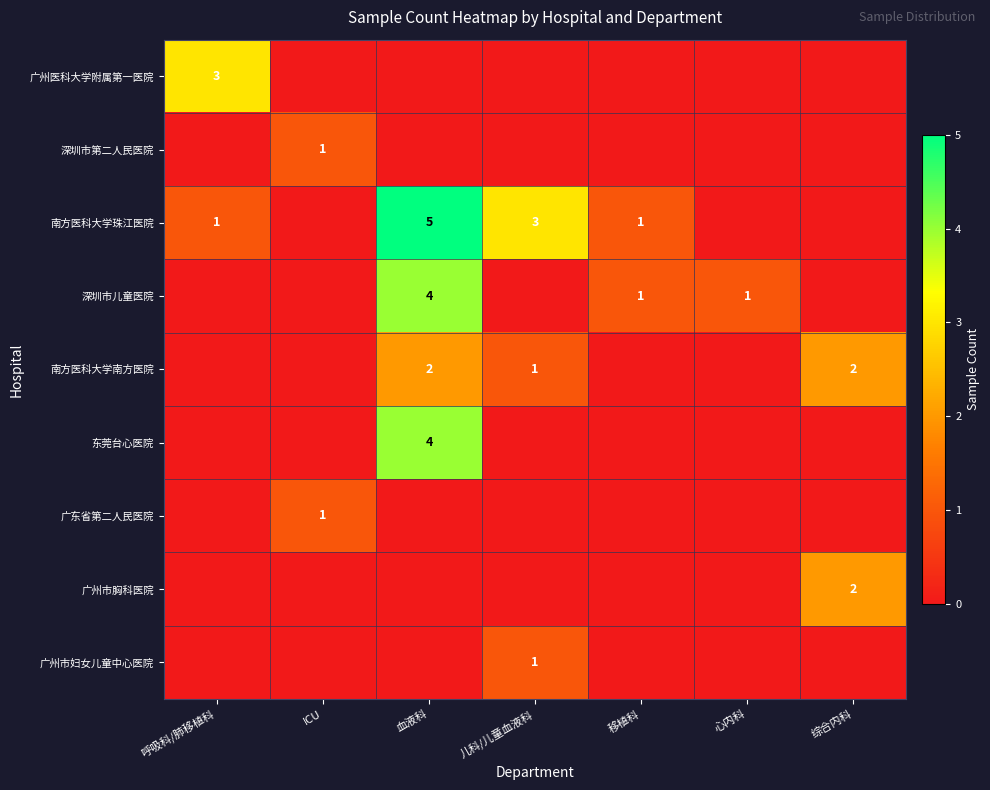

Is it true that 广州市胸科医院 equals 1 at 心内科?

False